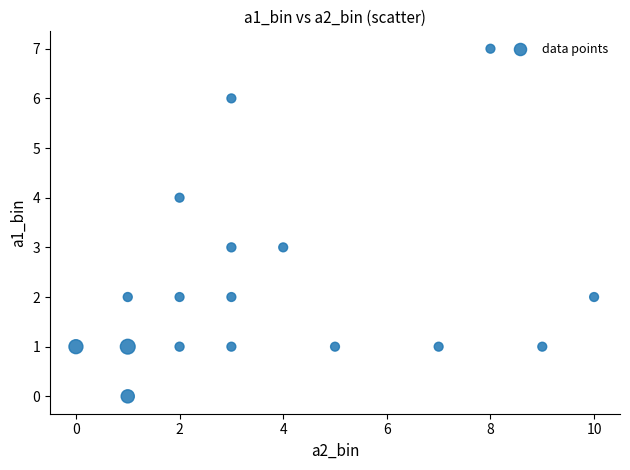

What is the range of Y values (max minus min)?

7